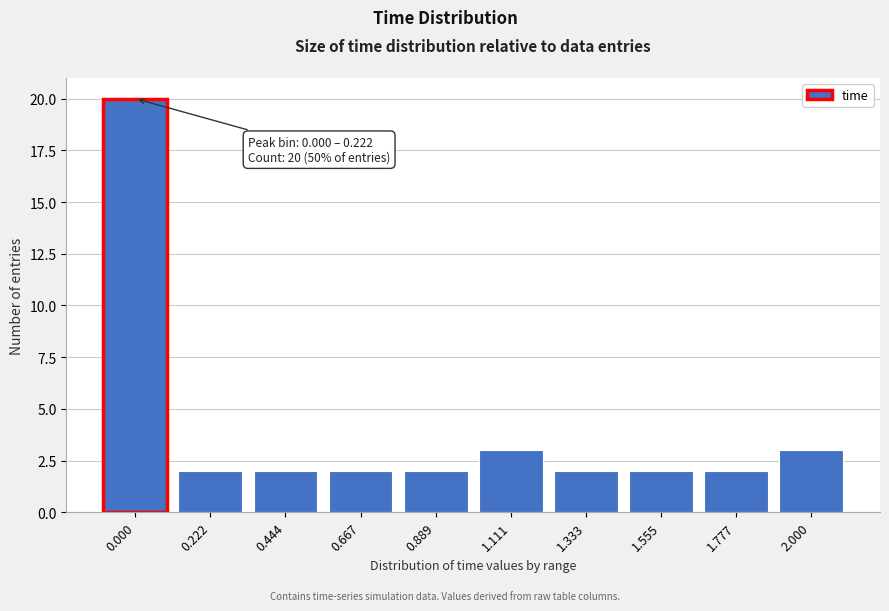

Reading left to right, extract all data points from this chart.

20	2	2	2	2	3	2	2	2	3